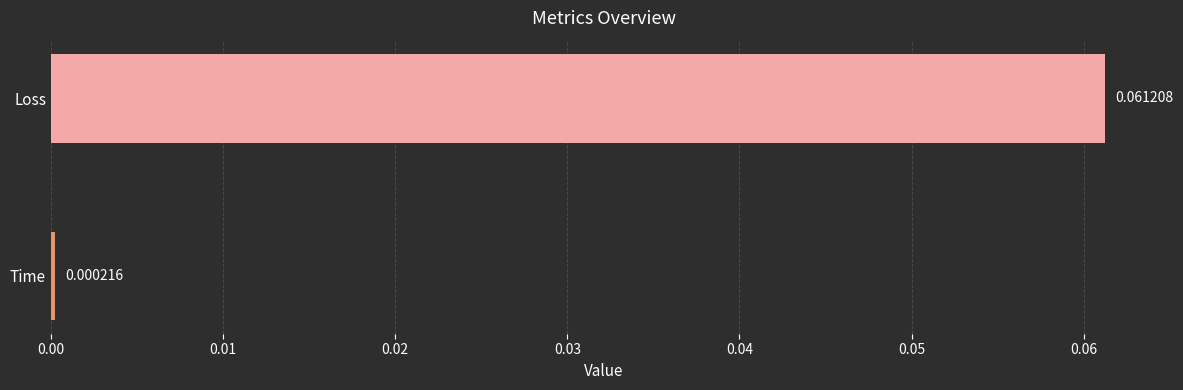

At which category does the chart reach its minimum across all series?

Time